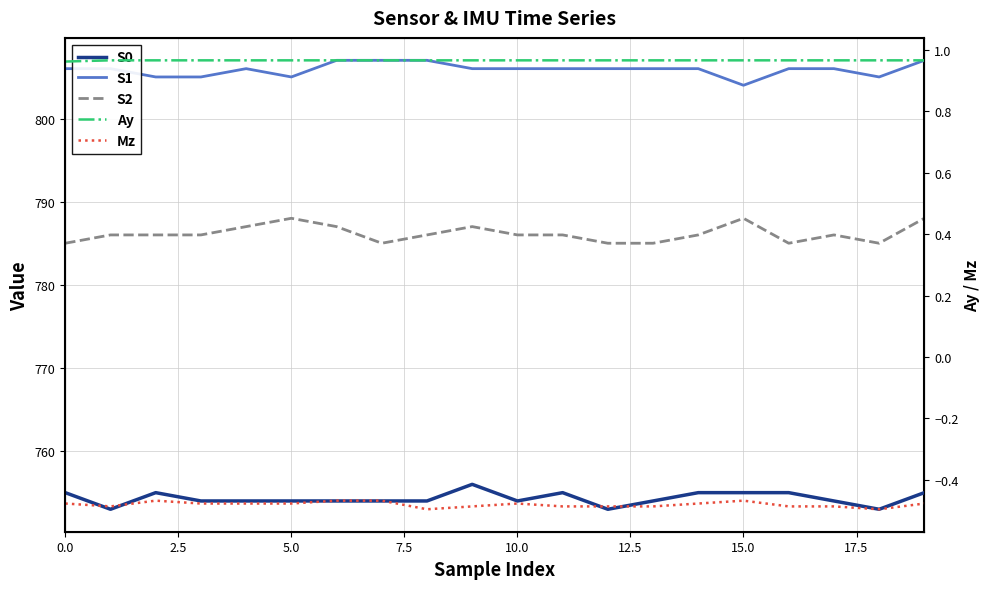

In S0, how many points are lower than both neighbors (excluding endpoints)?

4